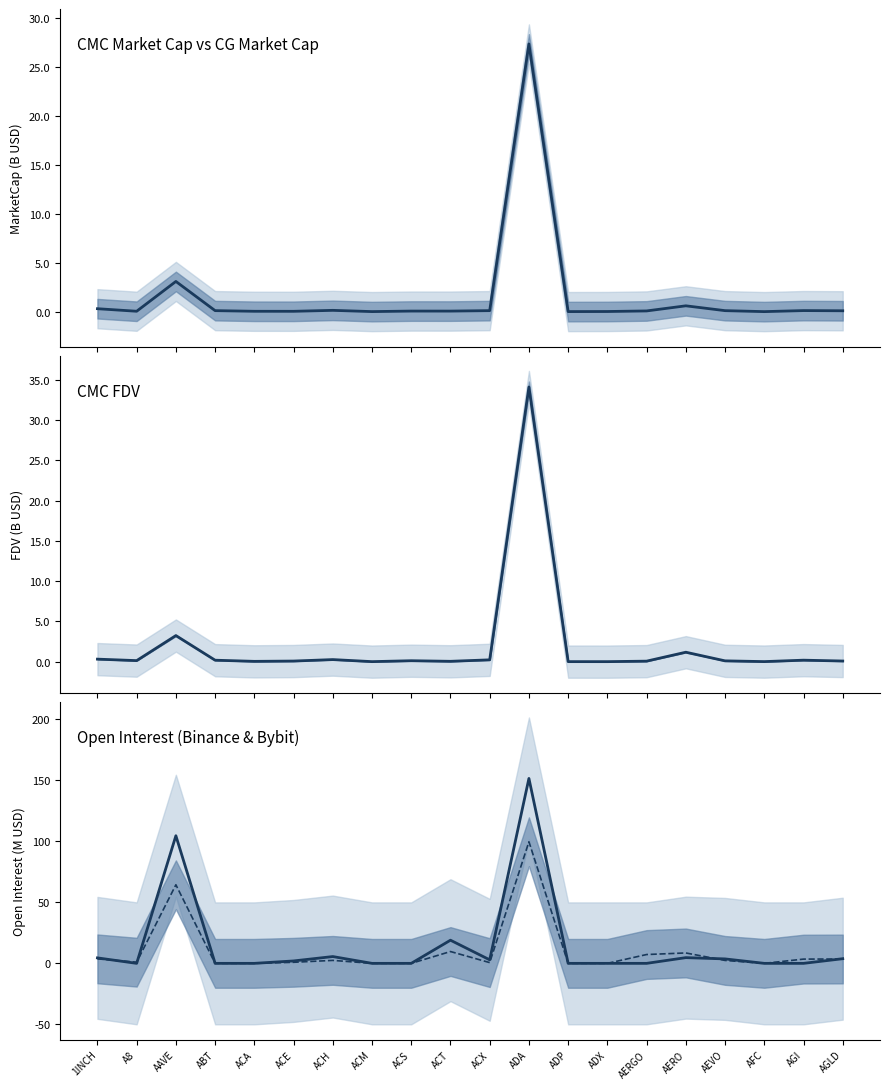

What is the maximum value shown in the chart?

151.7